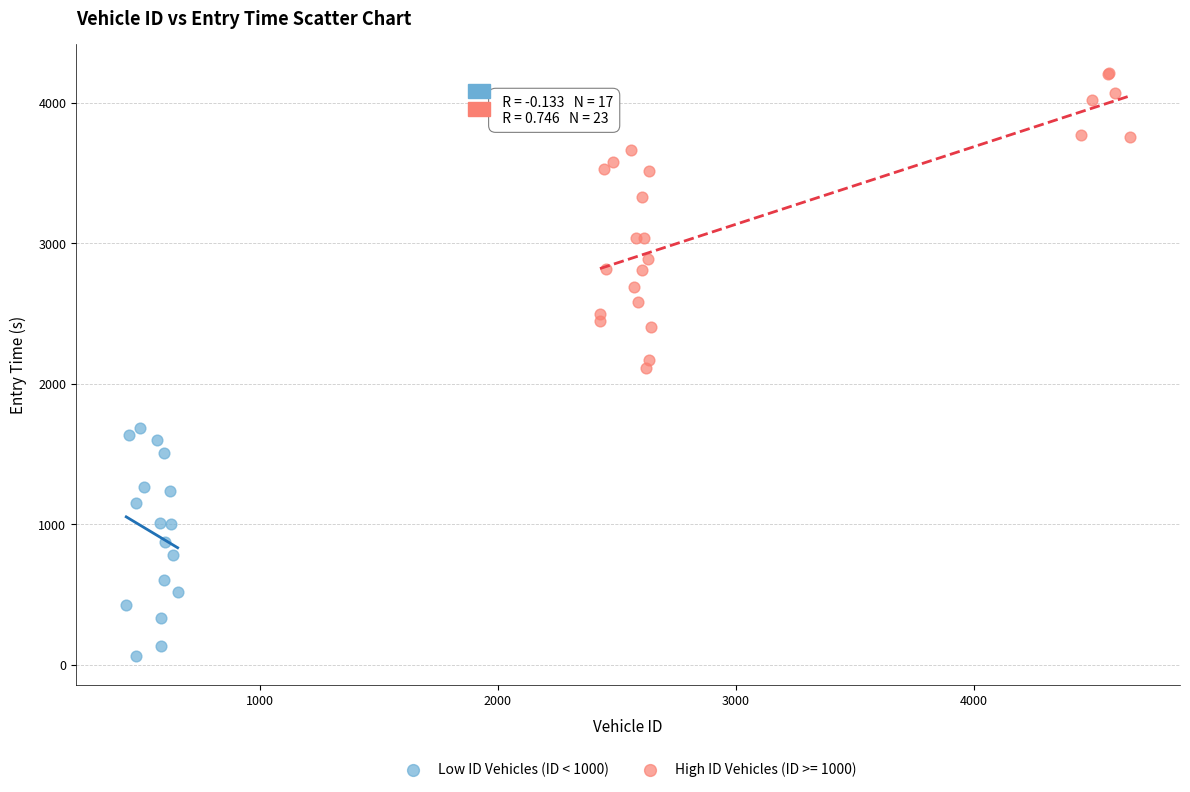

Which series has the widest spread of Y values?

High ID Vehicles (ID >= 1000)